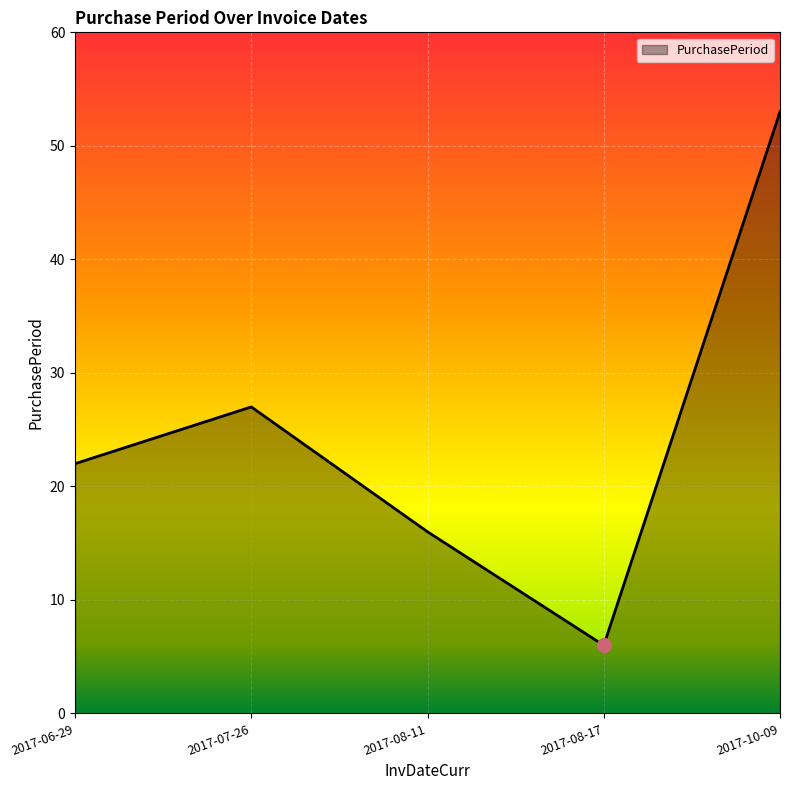

At which label is the value closest to 29?

2017-07-26